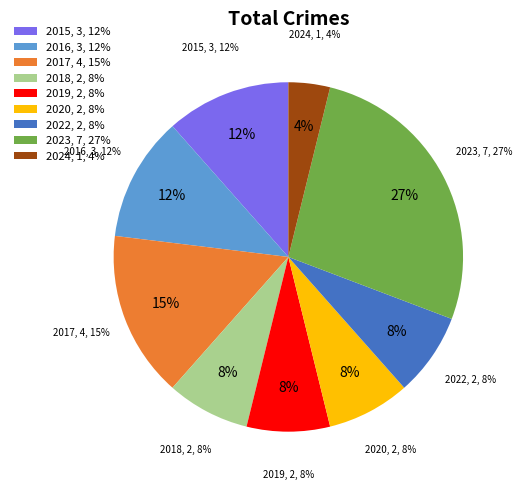

Is it true that 2018 is 19% of the pie?

False